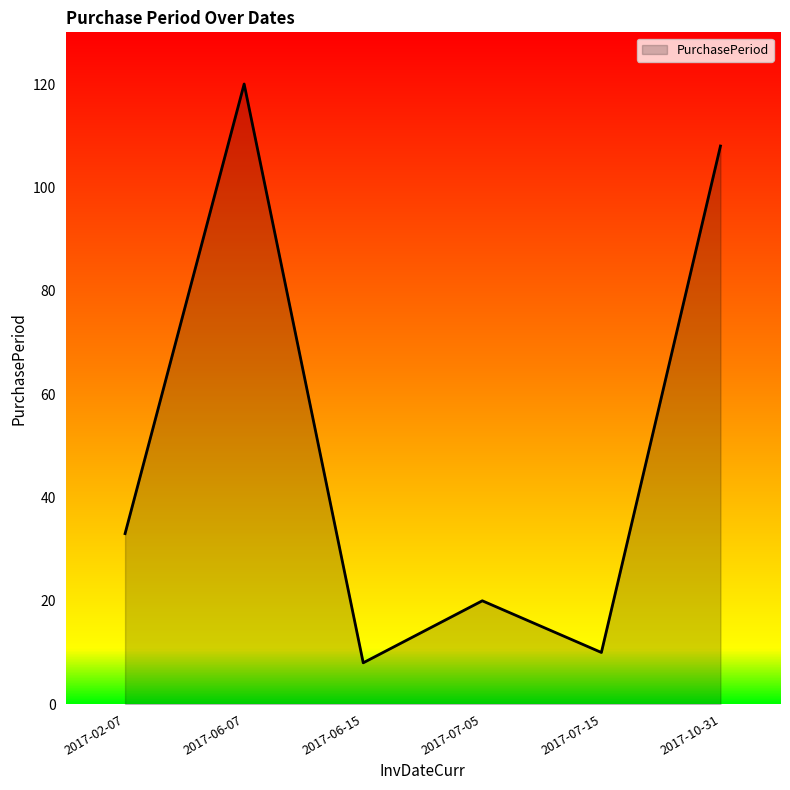

Between 2017-06-07 and 2017-06-15, which is larger?

2017-06-07